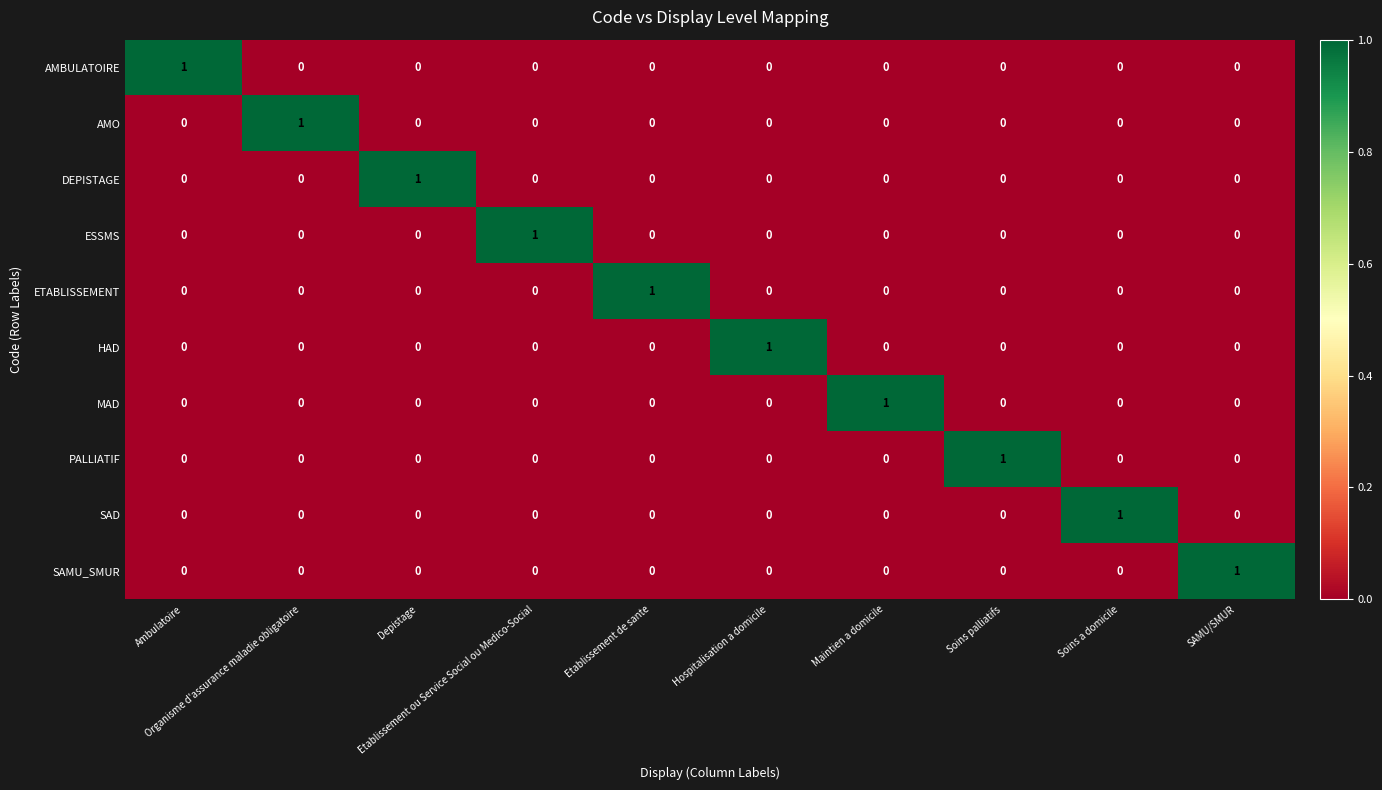

At how many categories does at least one series exceed 0?

10